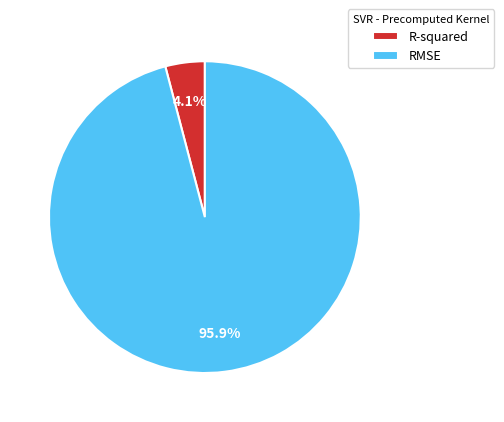

To the nearest percent, what is the average slice percentage?

50%